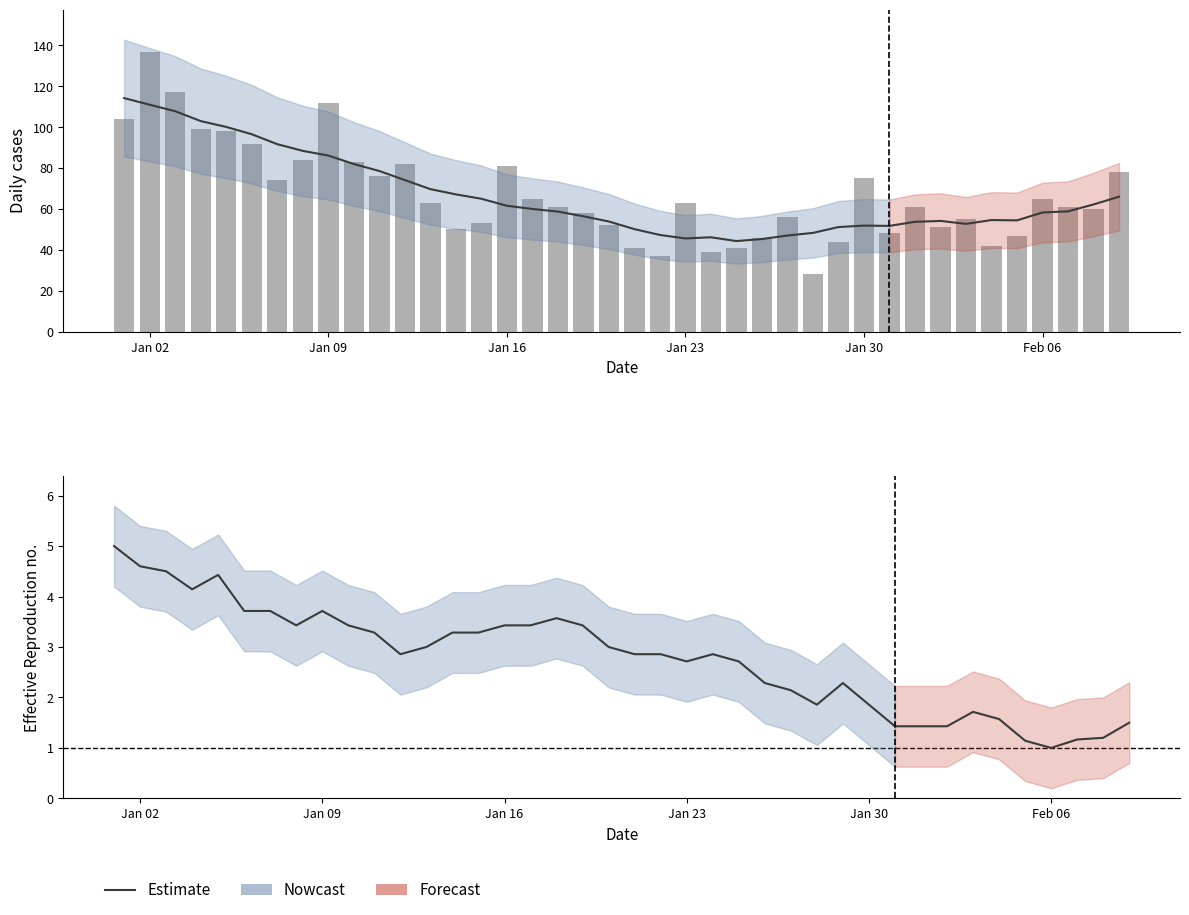

The value at 2023-01-05 is 134. True or false?

False